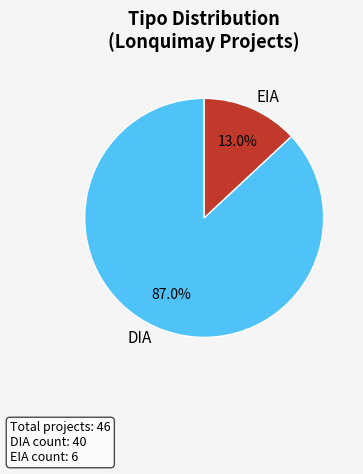

What portion of the pie excludes DIA?

13.0%